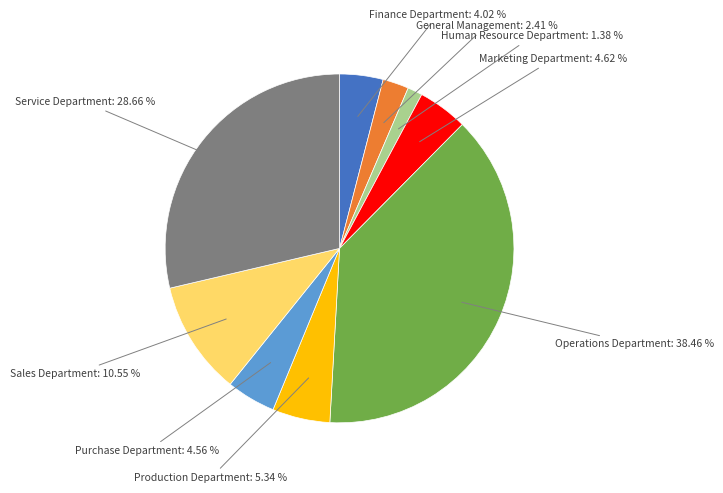

How many segments does this pie chart have?

9